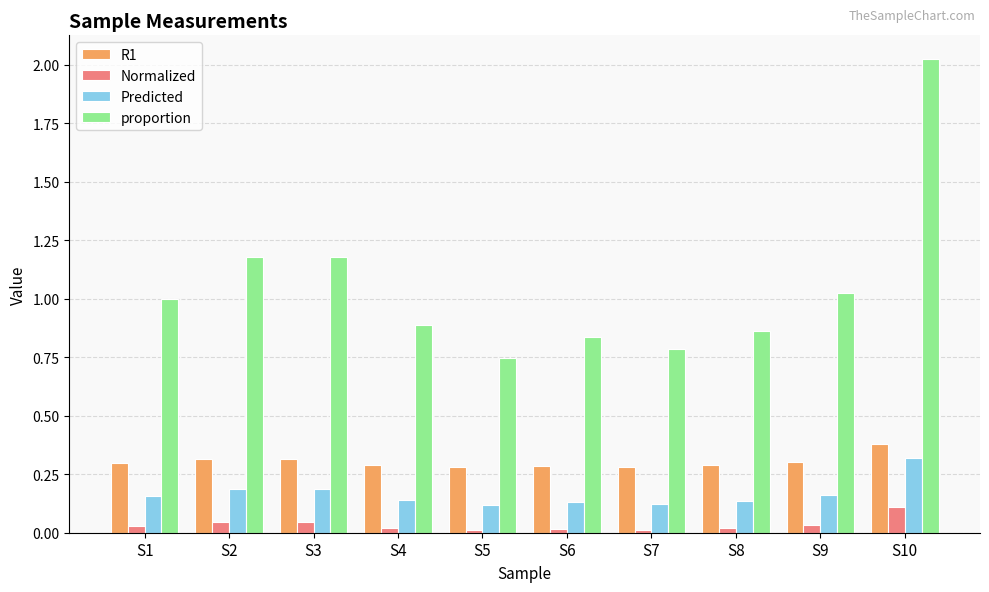

Which series has the largest range (max minus min)?

proportion